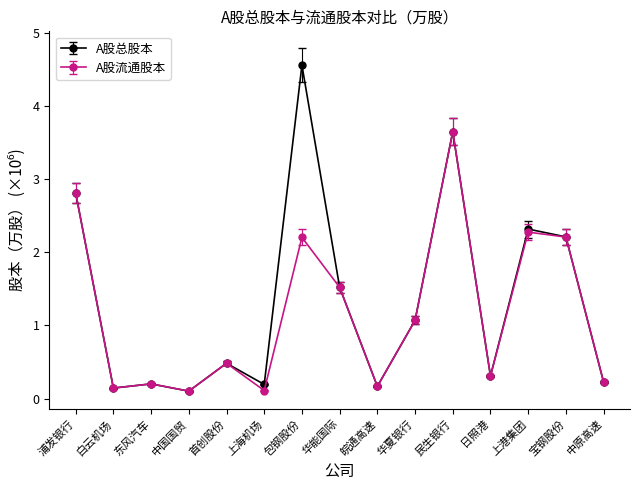

What is the spread (max minus min) of values at 华能国际?

0.0